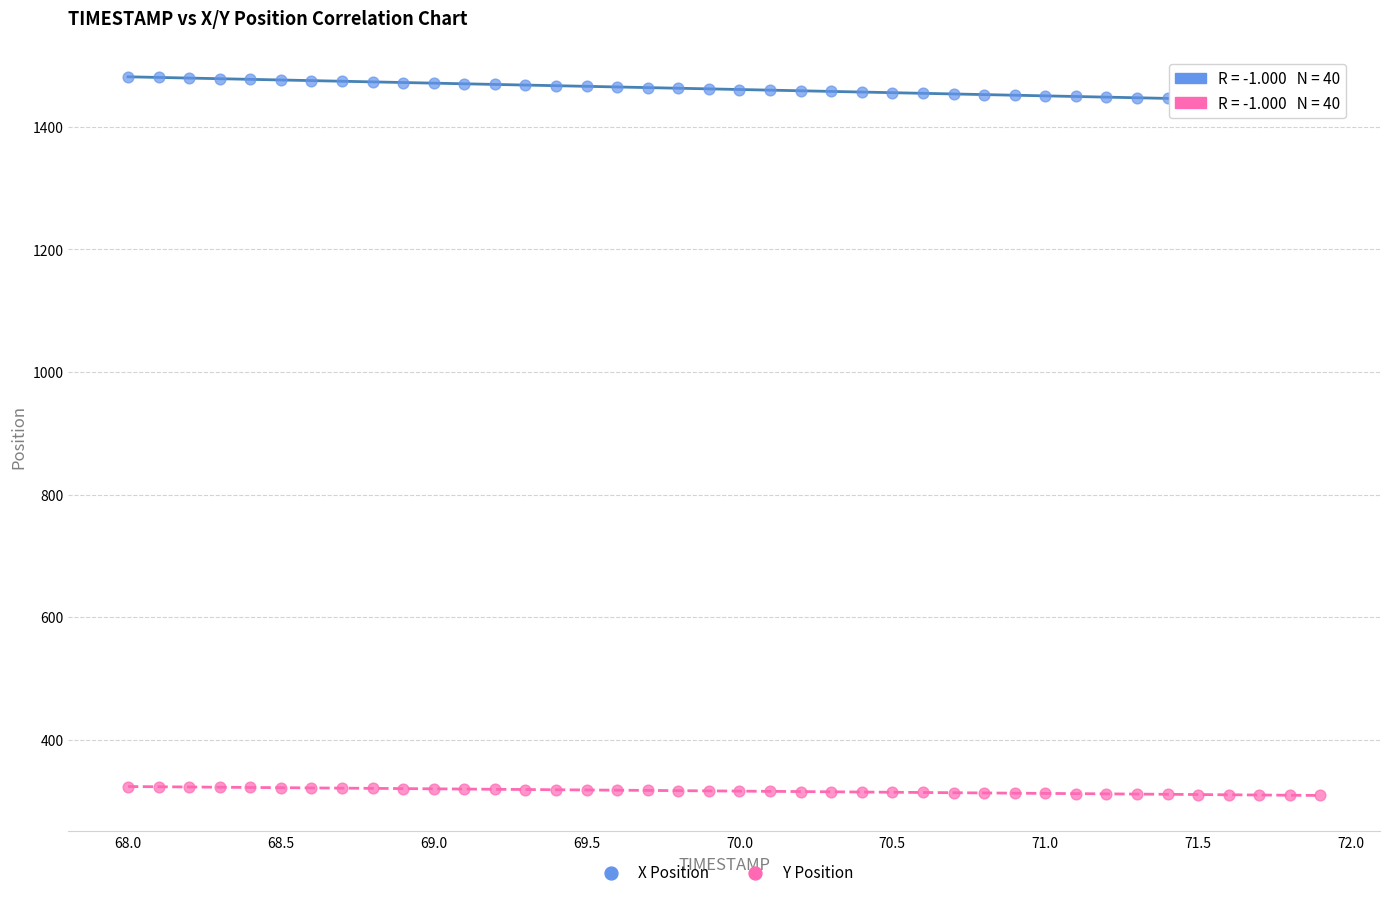

Which series reaches the maximum Y coordinate?

X Position